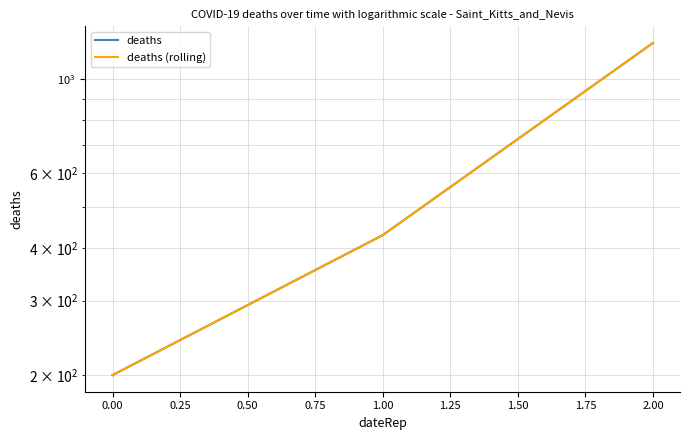

What is the difference between the maximum and second lowest values in the deaths (rolling) series?

791.4